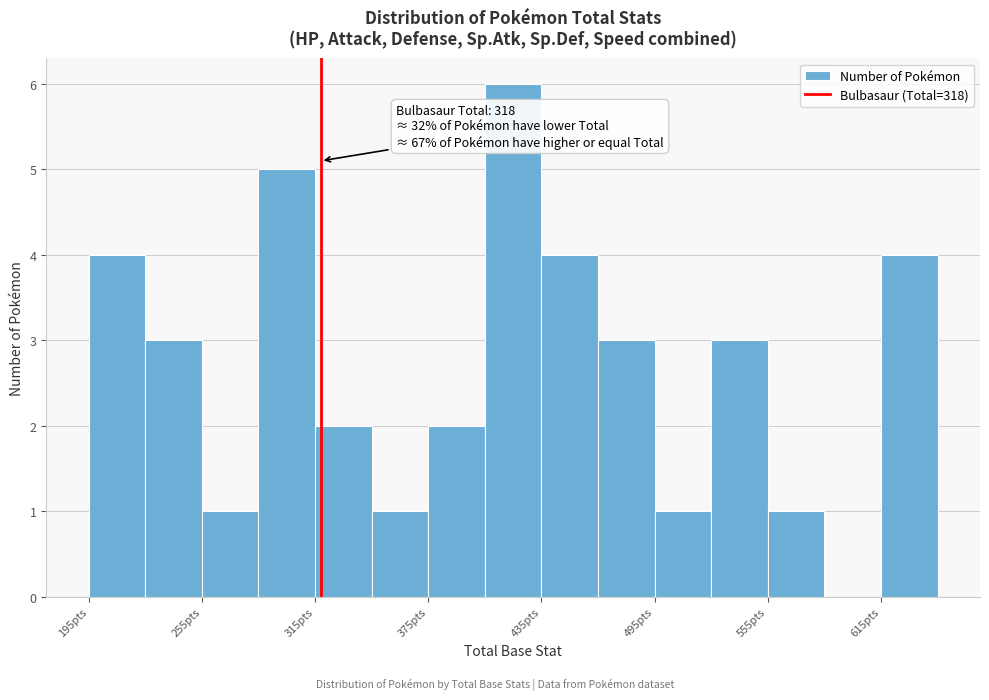

Read against the x-axis, roughly where is the centre of the tallest bar?

420